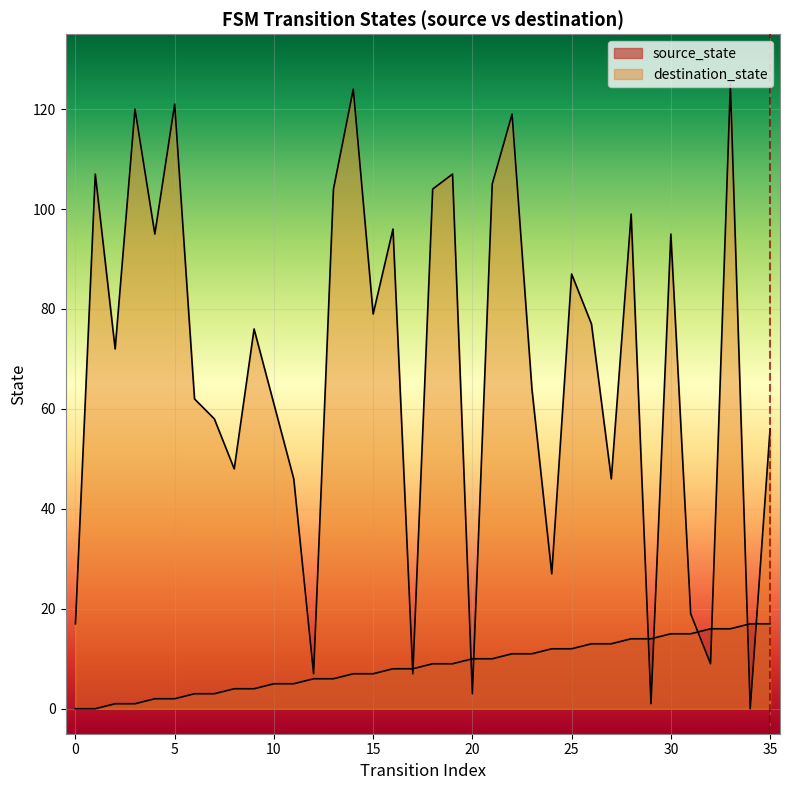

Rank the series by their average value, from lowest to highest.

source_state, destination_state